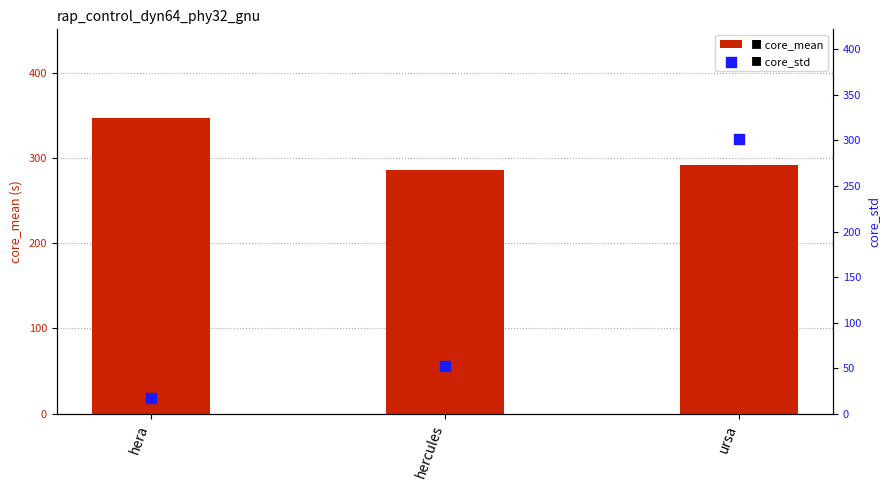

Which series contains the highest Y value?

core_mean